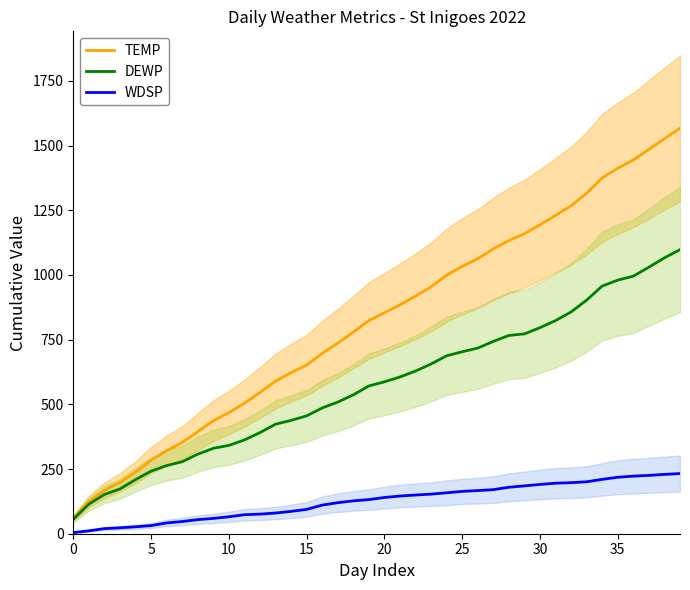

At how many categories does at least one series exceed 462?

30